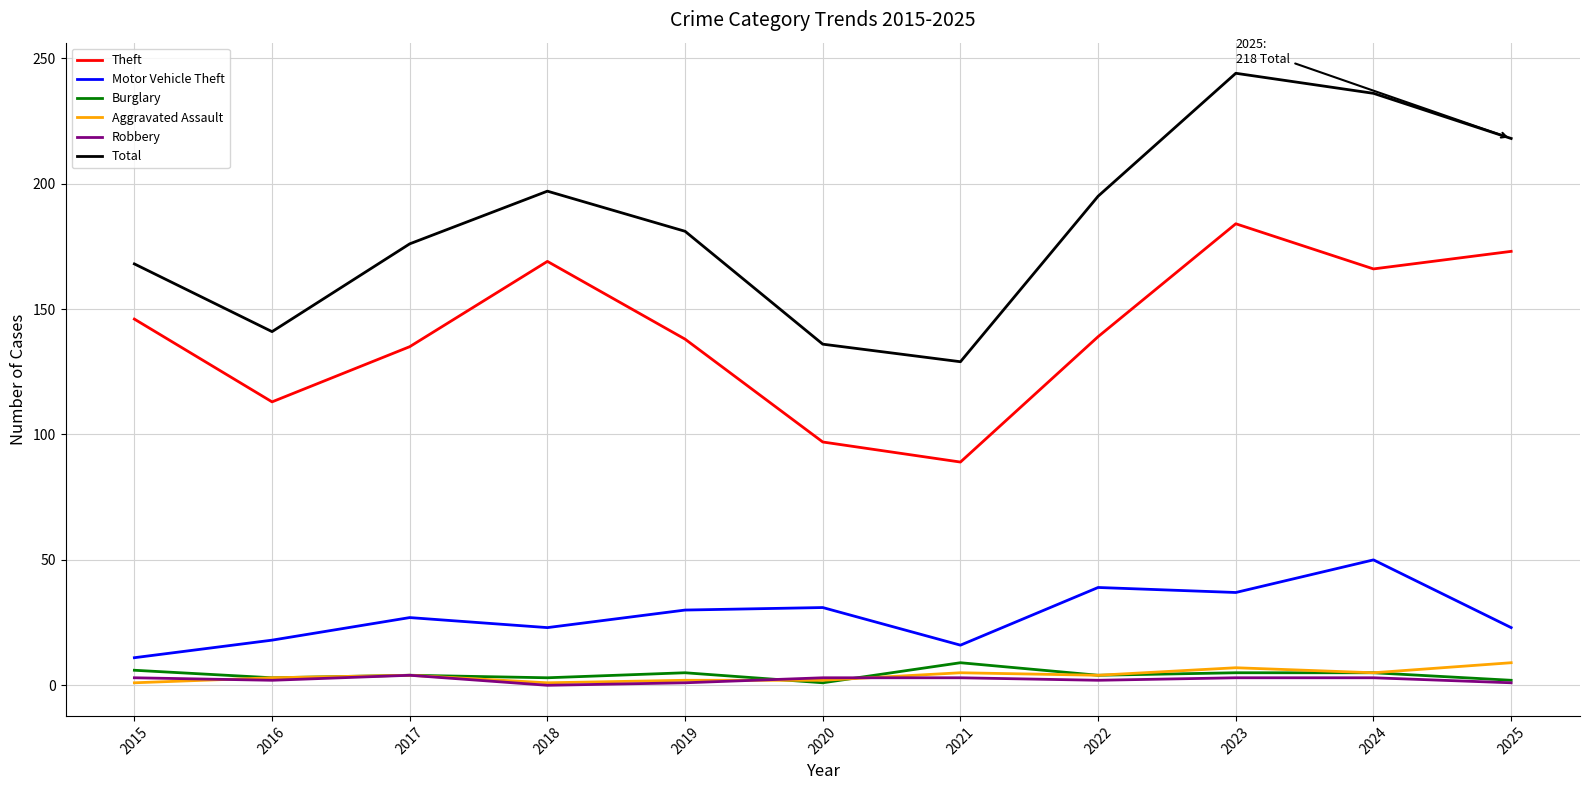

Read the Aggravated Assault value at 2021.

5